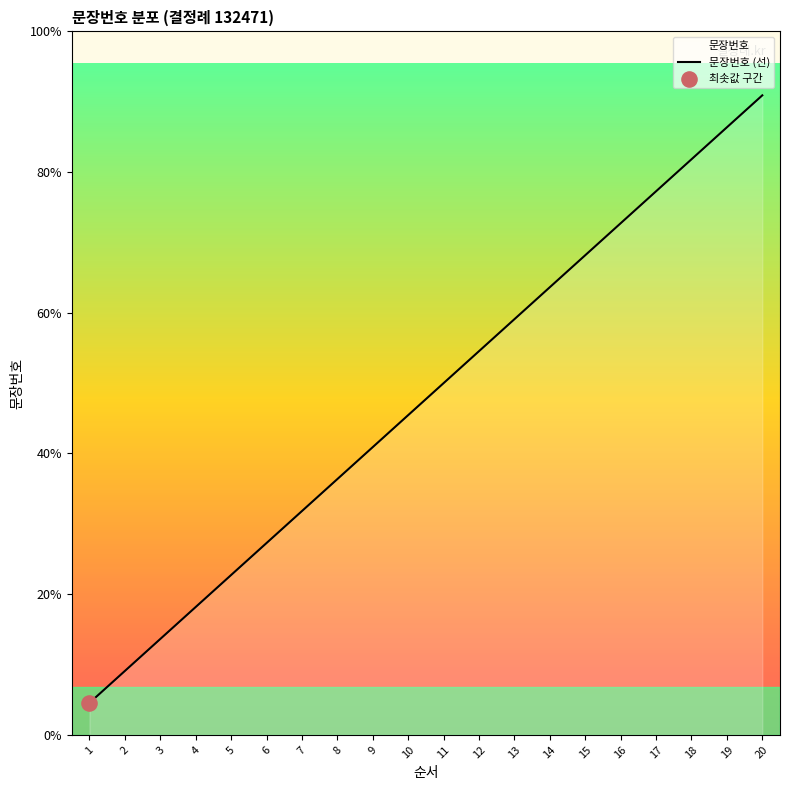

Which has a higher value, 19 or 4?

19